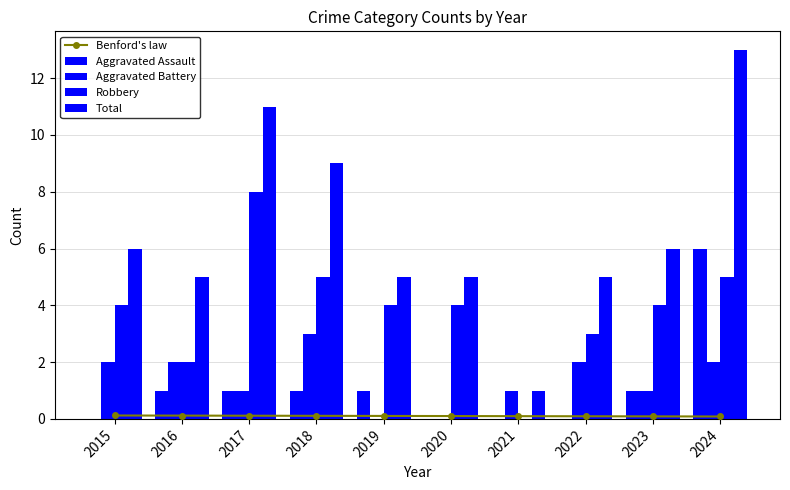

Which series changed the most between 2015 and 2023?

Aggravated Assault